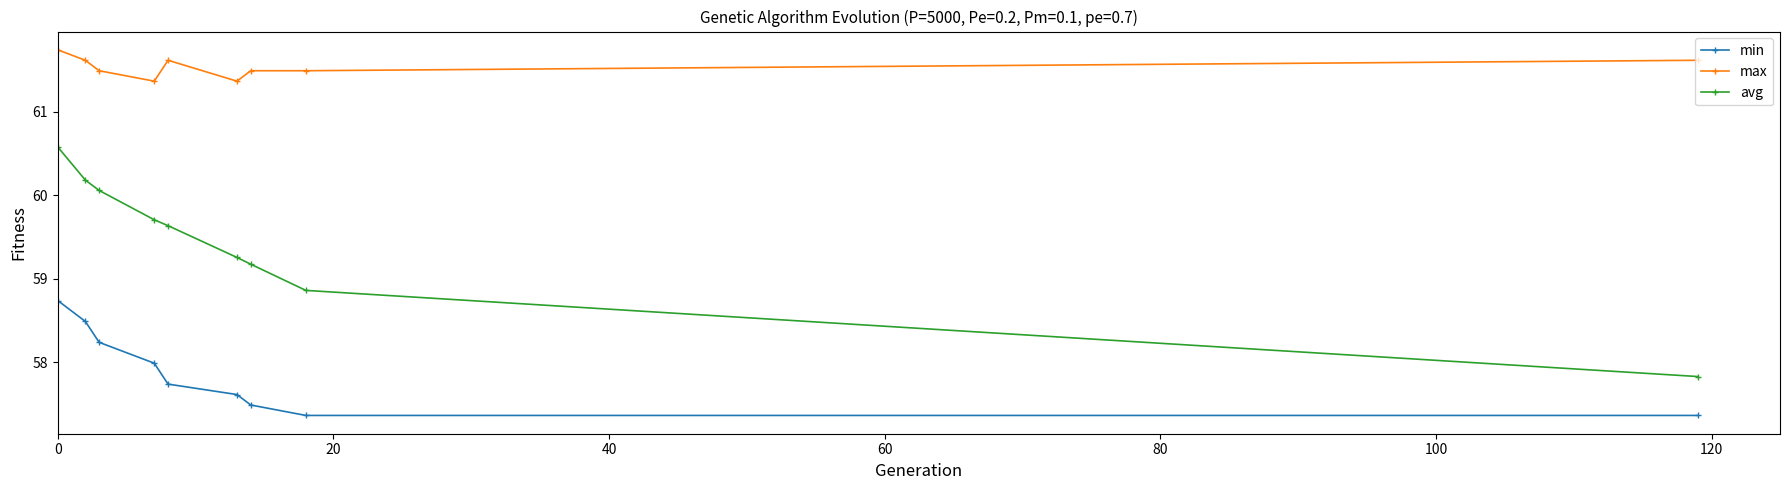

Rank the series by their average value, from lowest to highest.

min, avg, max